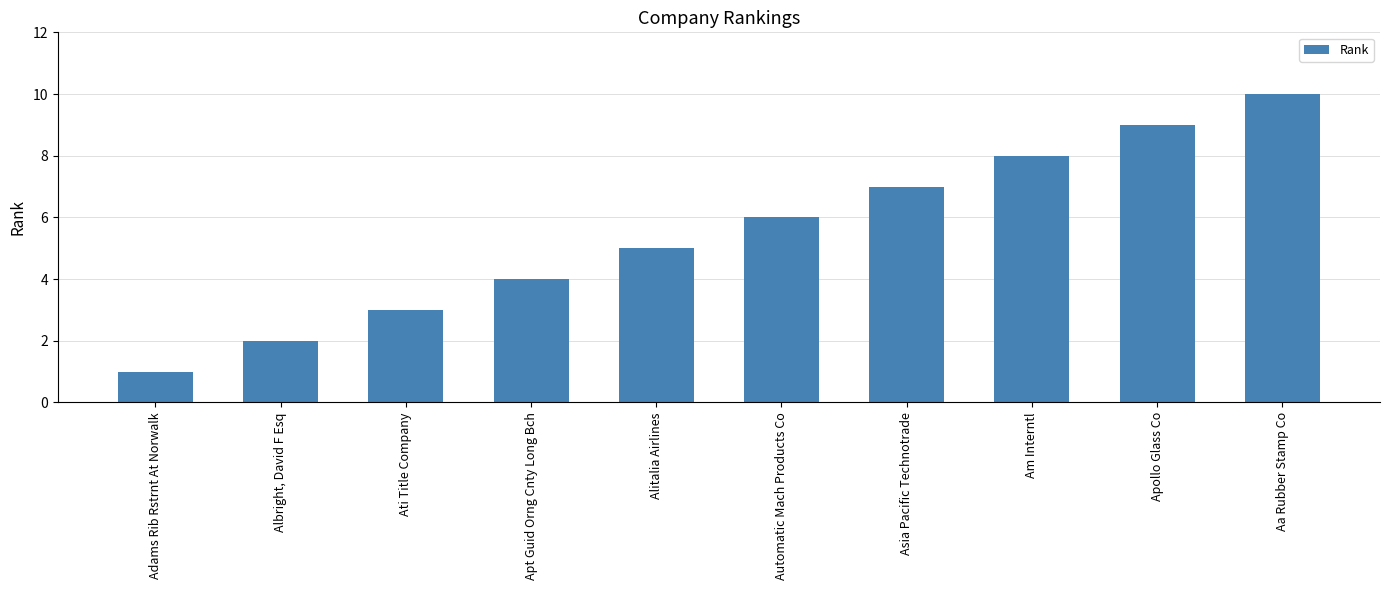

What is the smallest value displayed?

1